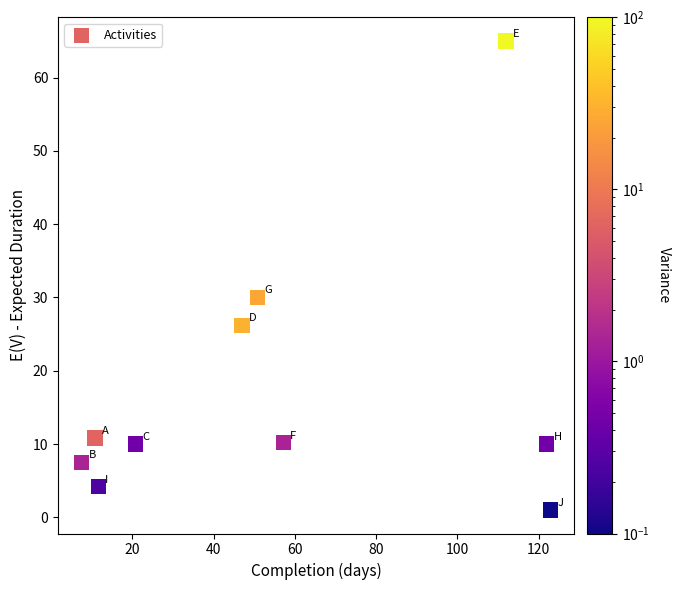

What is the range of X values (max minus min)?

115.5